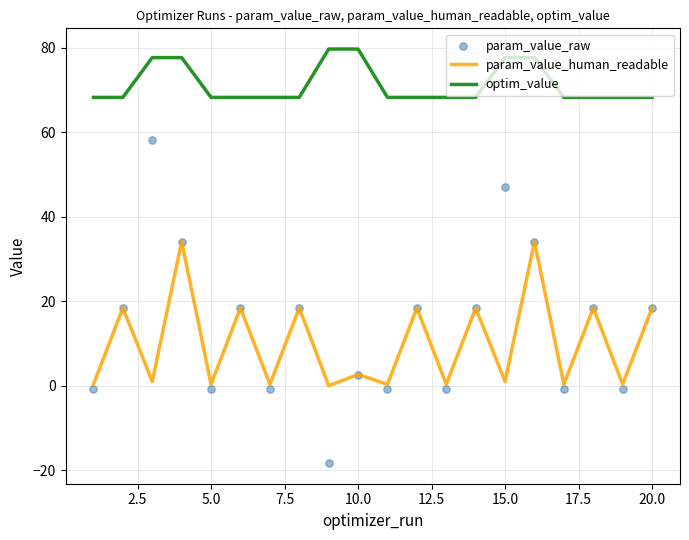

Which series reaches the minimum Y coordinate?

param_value_raw